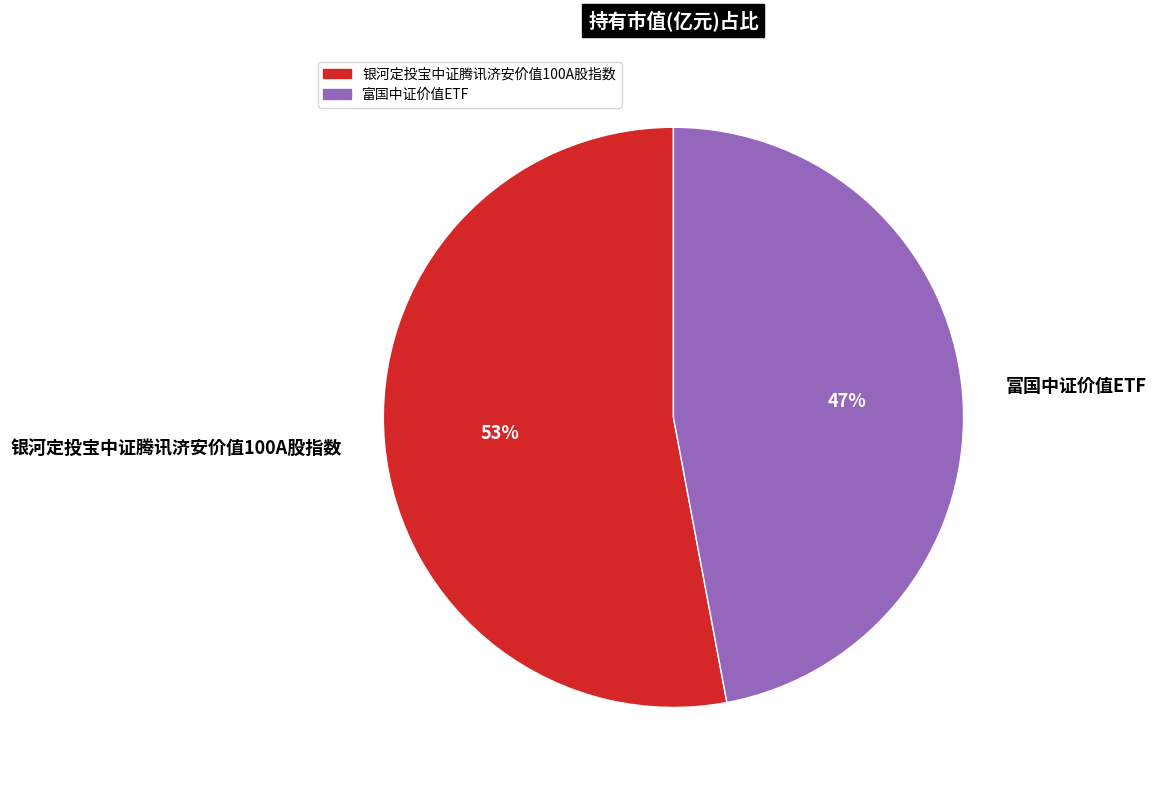

Is there a majority slice in this chart?

Yes